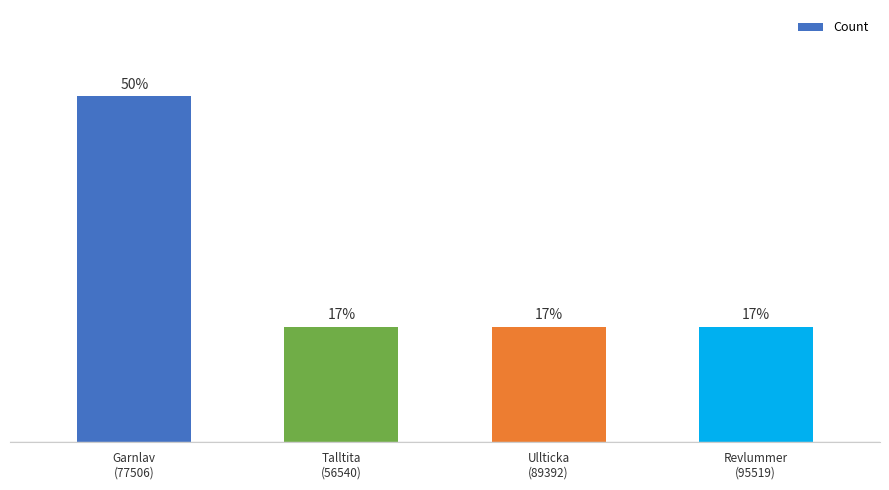

Does the chart contain stacked bars?

No